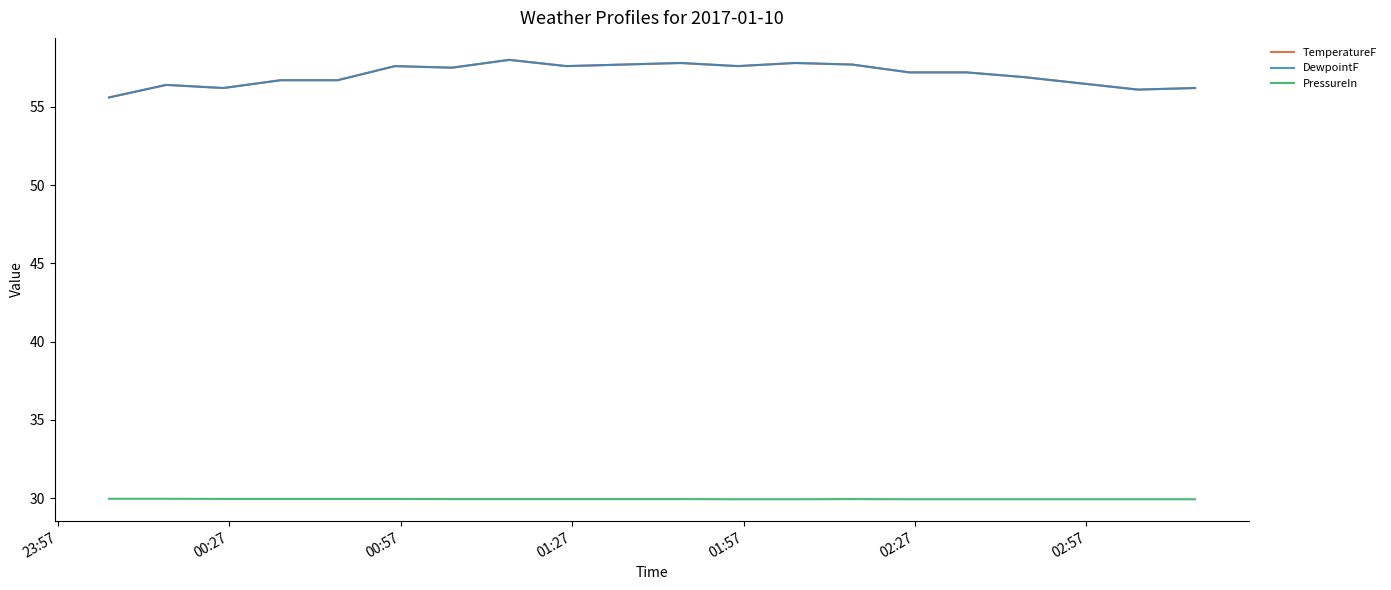

What is the highest value of the DewpointF series?

58.0